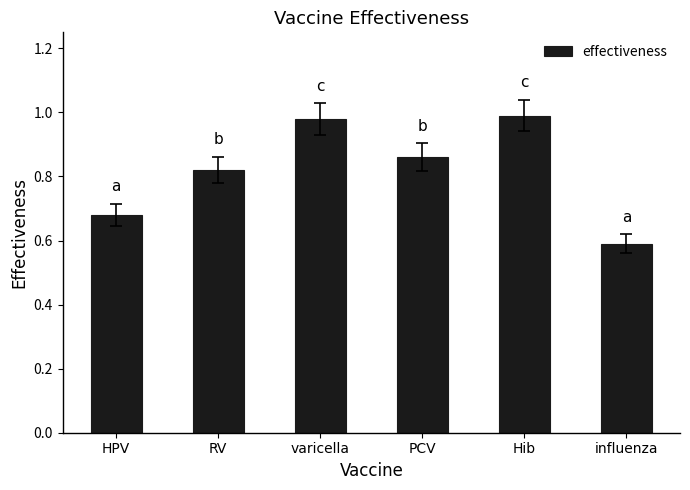

What is the change in value from PCV to influenza?

-0.3